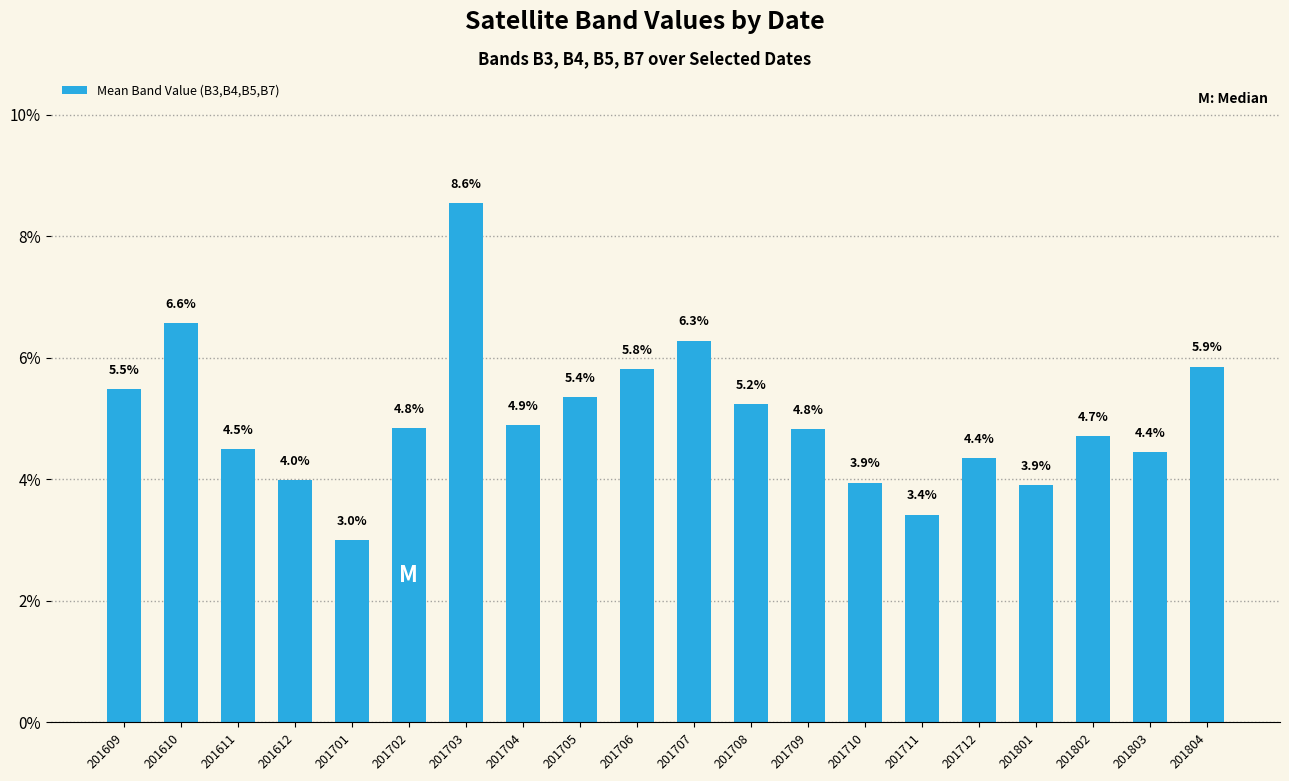

Does the chart contain any negative values?

No